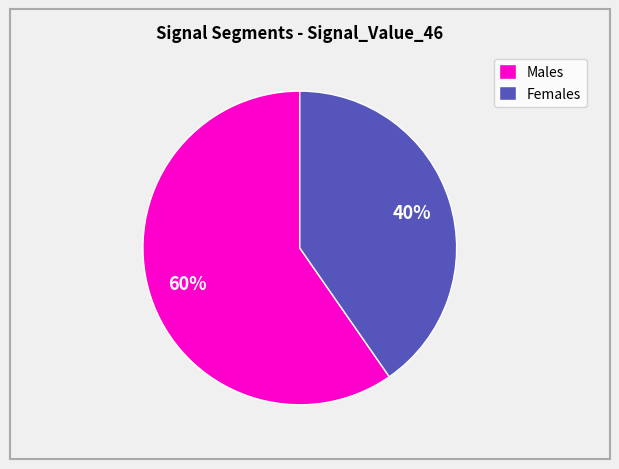

Is there a majority slice in this chart?

Yes